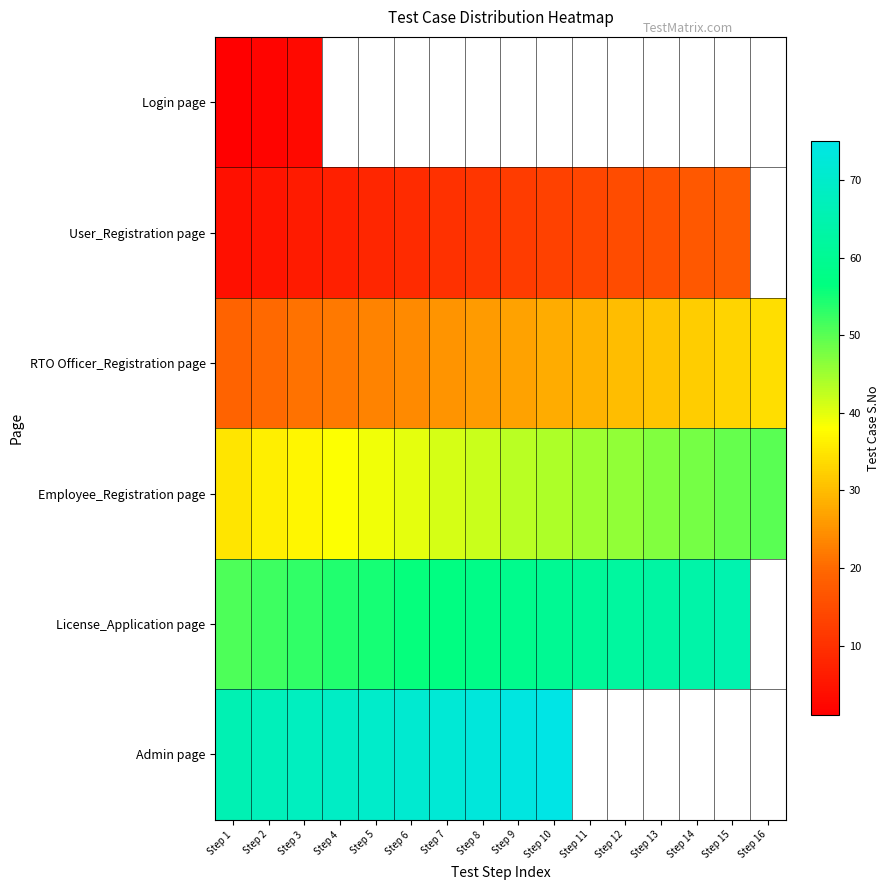

At which label does RTO Officer_Registration page reach its peak?

Step 16